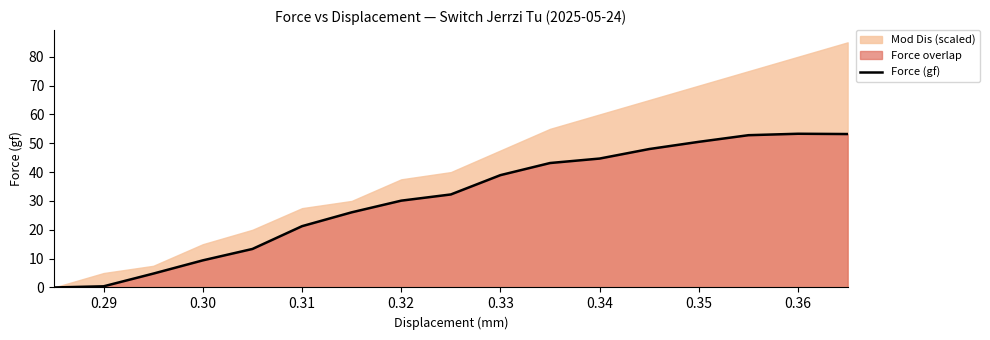

The value of Force (gf) at 0.33 is 51.9. True or false?

False